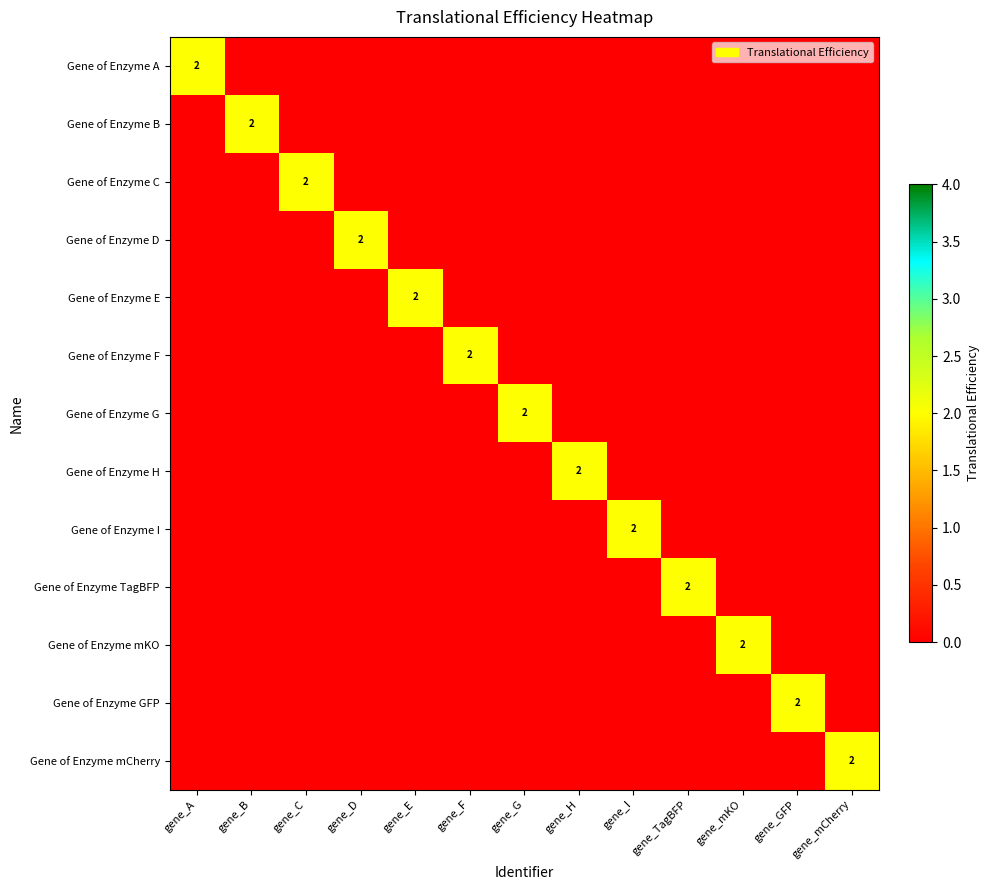

List the labels in order of Gene of Enzyme G value, largest first.

gene_G, gene_A, gene_B, gene_C, gene_D, gene_E, gene_F, gene_H, gene_I, gene_TagBFP, gene_mKO, gene_GFP, gene_mCherry